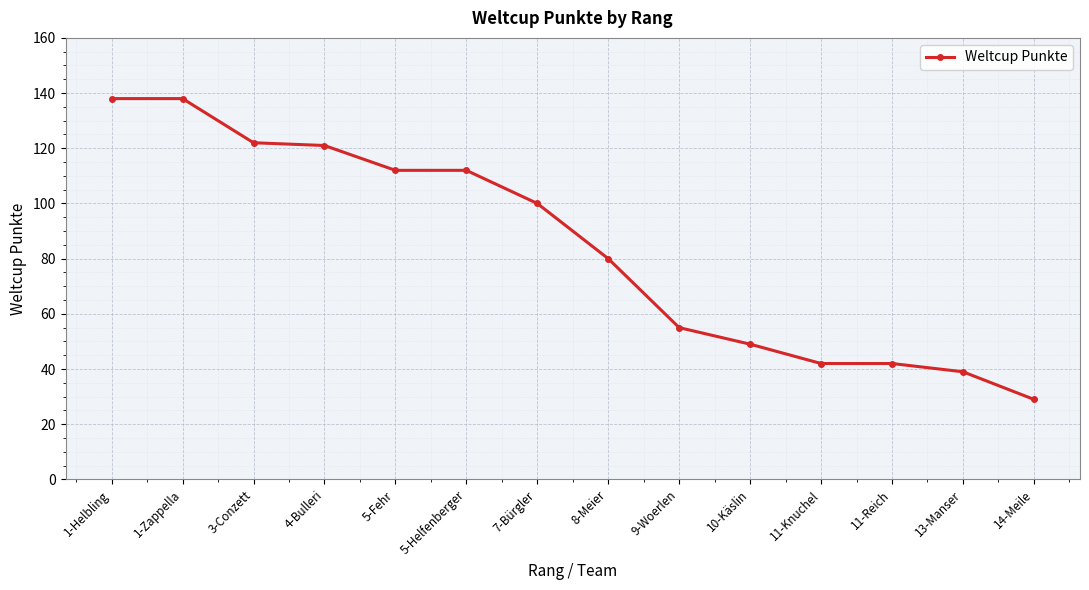

Approximately how many times larger is the value at 1-Zappella compared to 7-Bürgler?

1.4